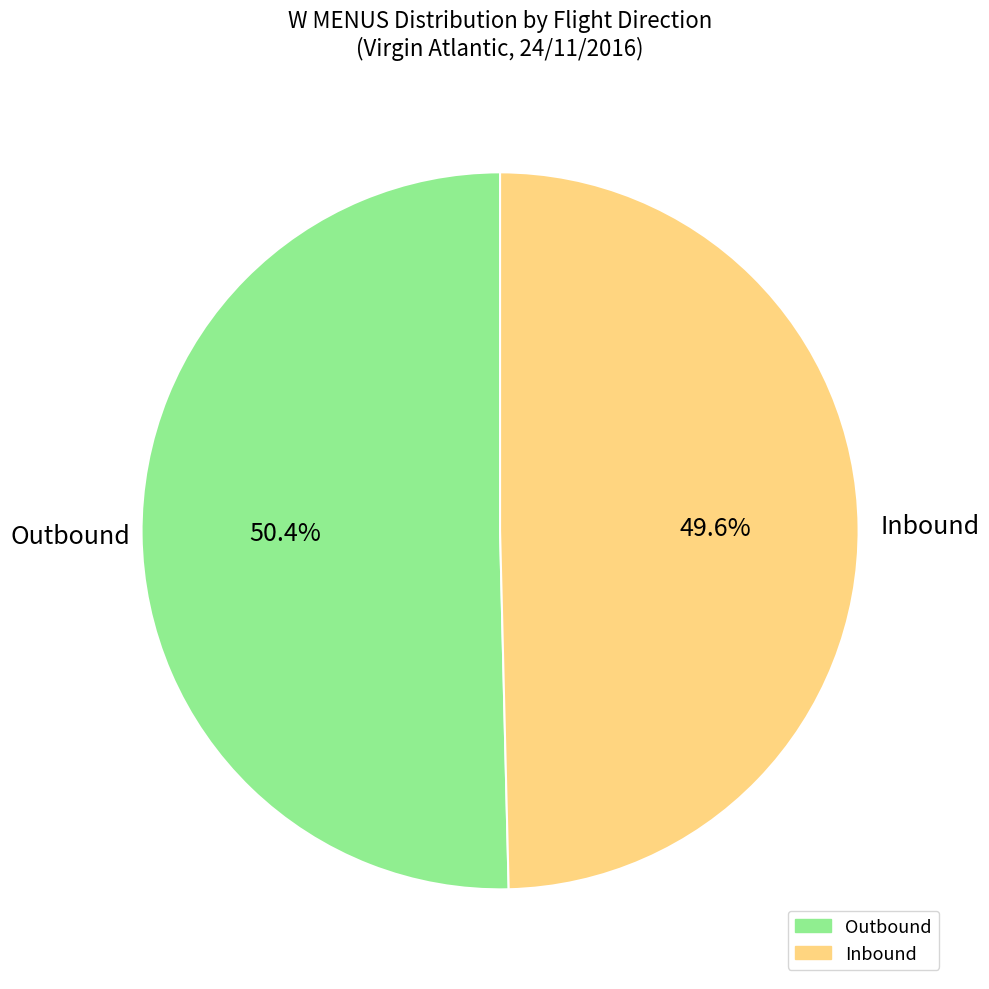

What is the largest slice in the pie chart?

Outbound